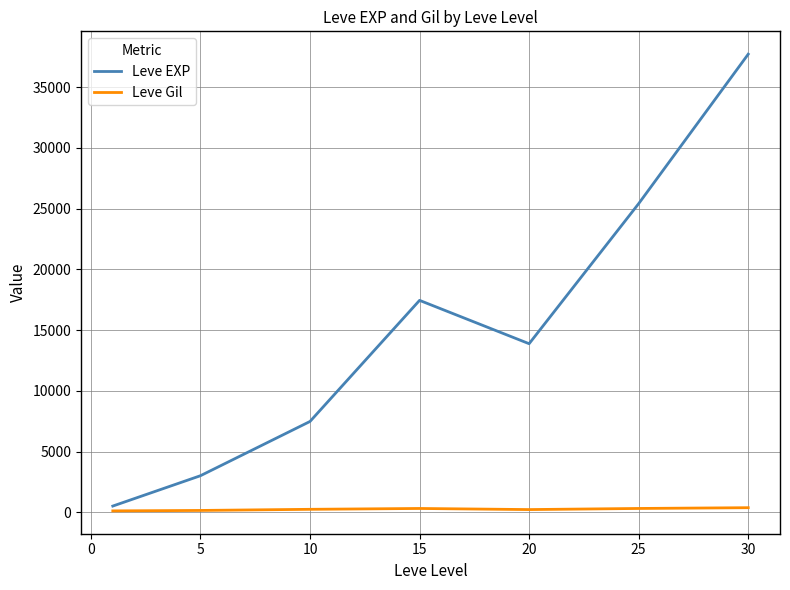

What is the highest value of the Leve EXP series?

37715.0